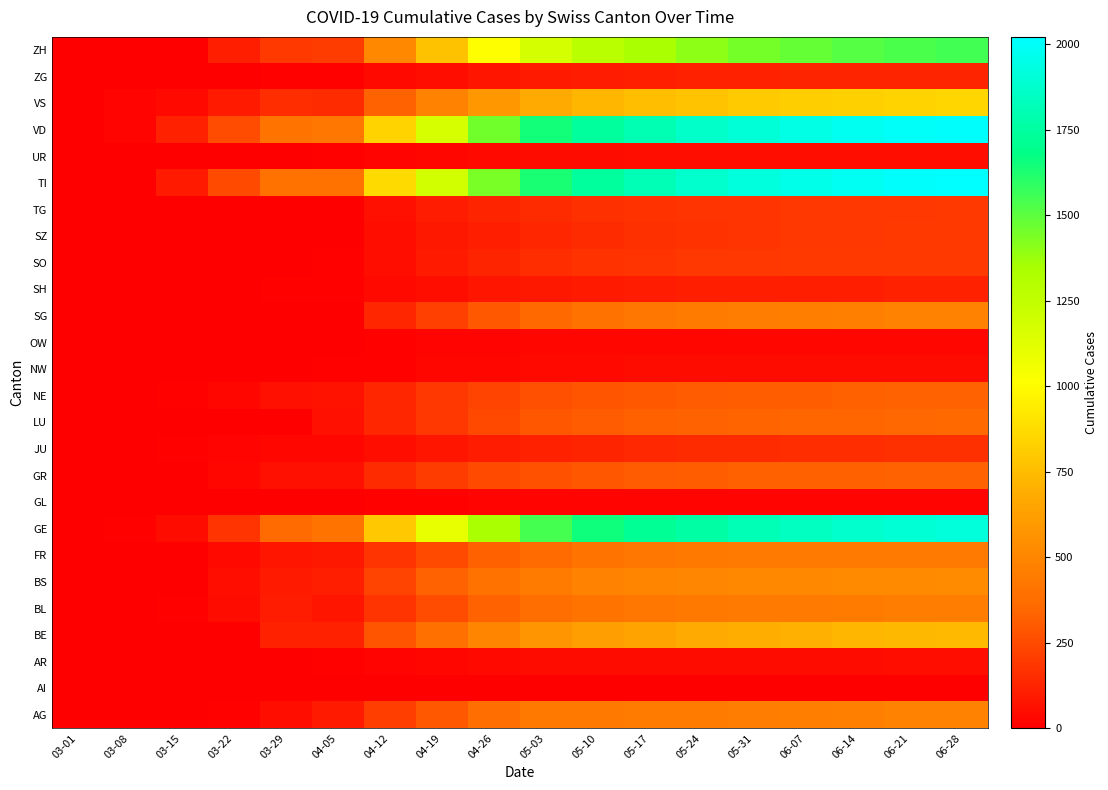

How many distinct data groups are displayed?

26